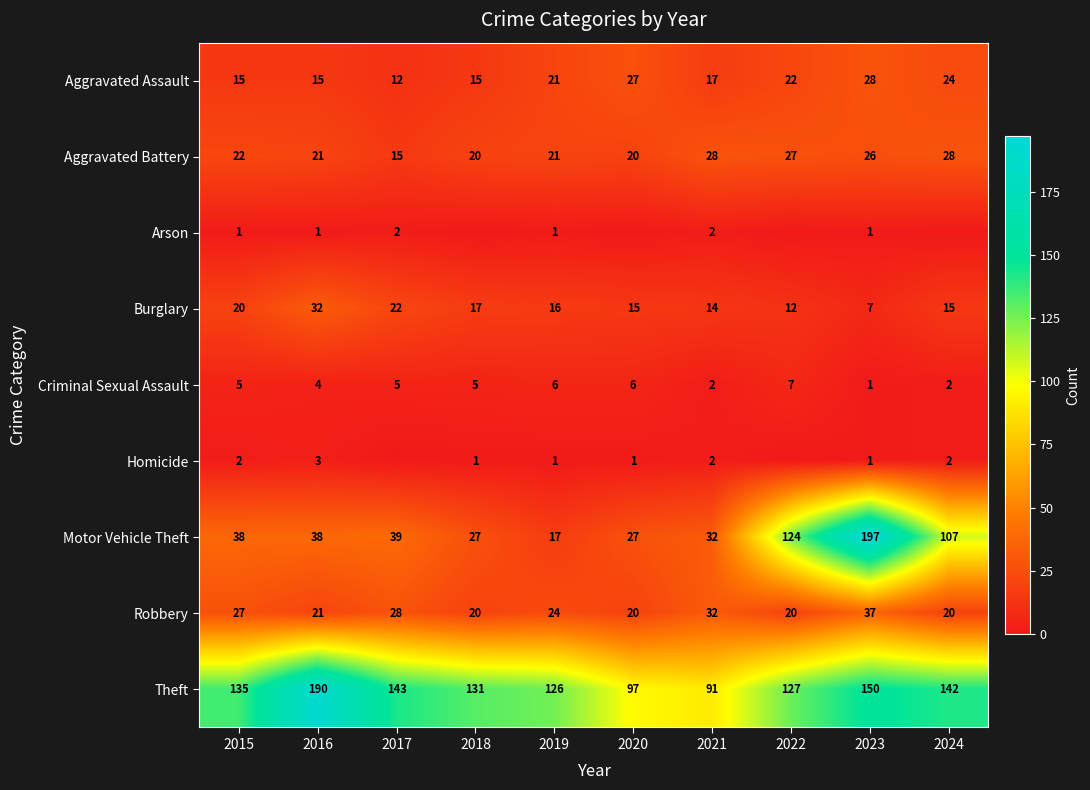

How many data points does each series have?

10